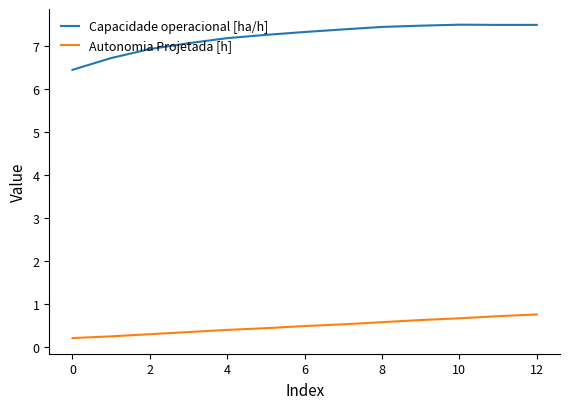

List the series in order of their peak value, highest first.

Capacidade operacional [ha/h], Autonomia Projetada [h]